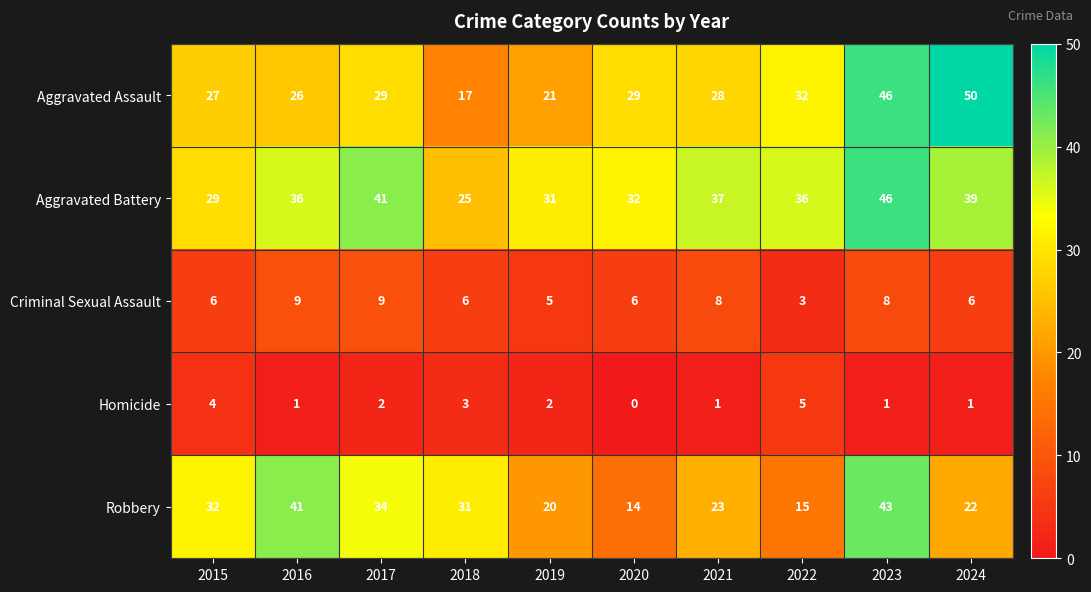

At 2024, list the series in order from largest to smallest.

Aggravated Assault, Aggravated Battery, Robbery, Criminal Sexual Assault, Homicide